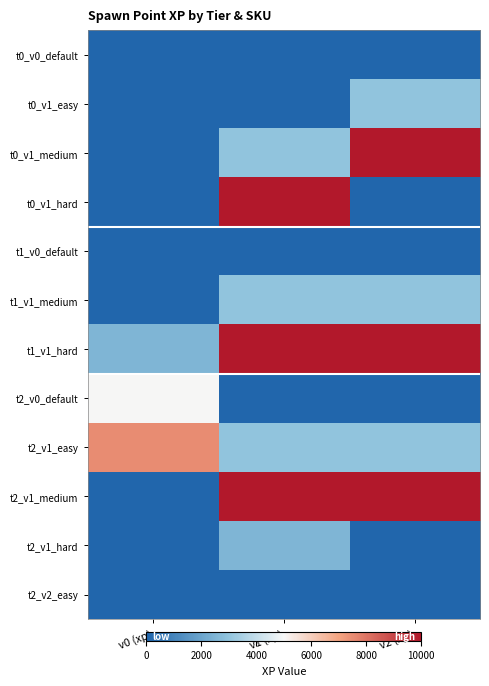

What is the total value across all series at v0 (xp)?

15000